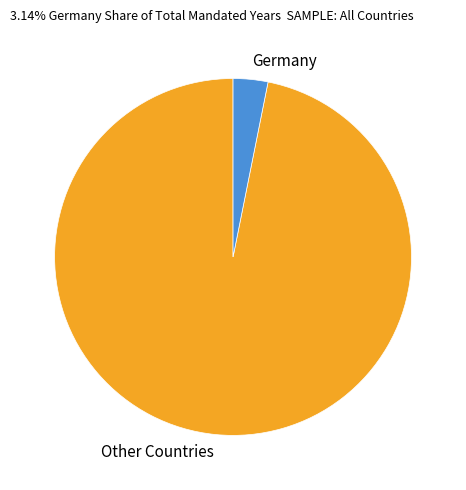

Which has a higher value, Germany or Other Countries?

Other Countries